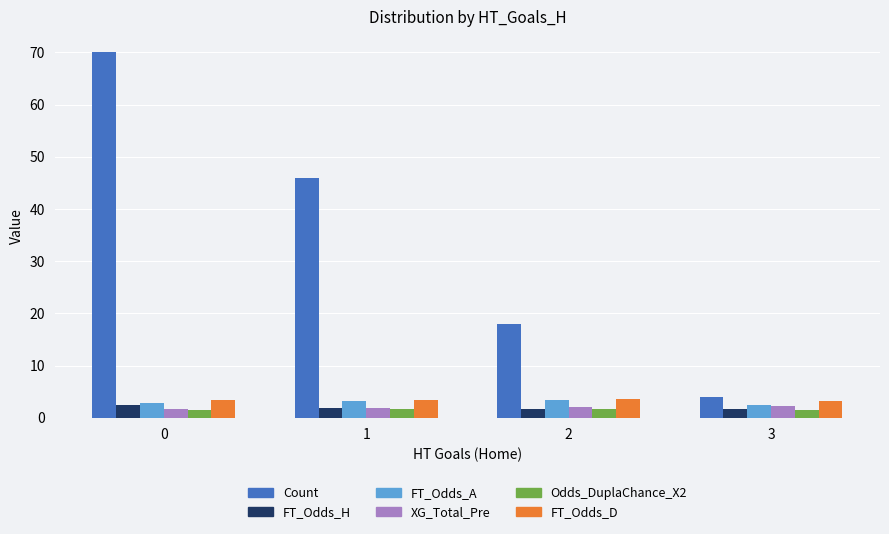

Which series has the largest total across all categories?

Count